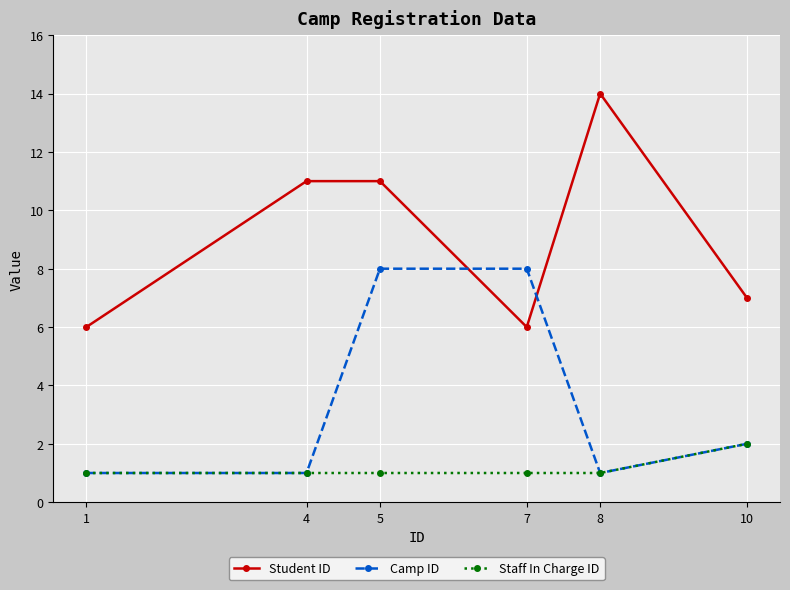

True or false: Staff In Charge ID and Student ID intersect in this chart.

False